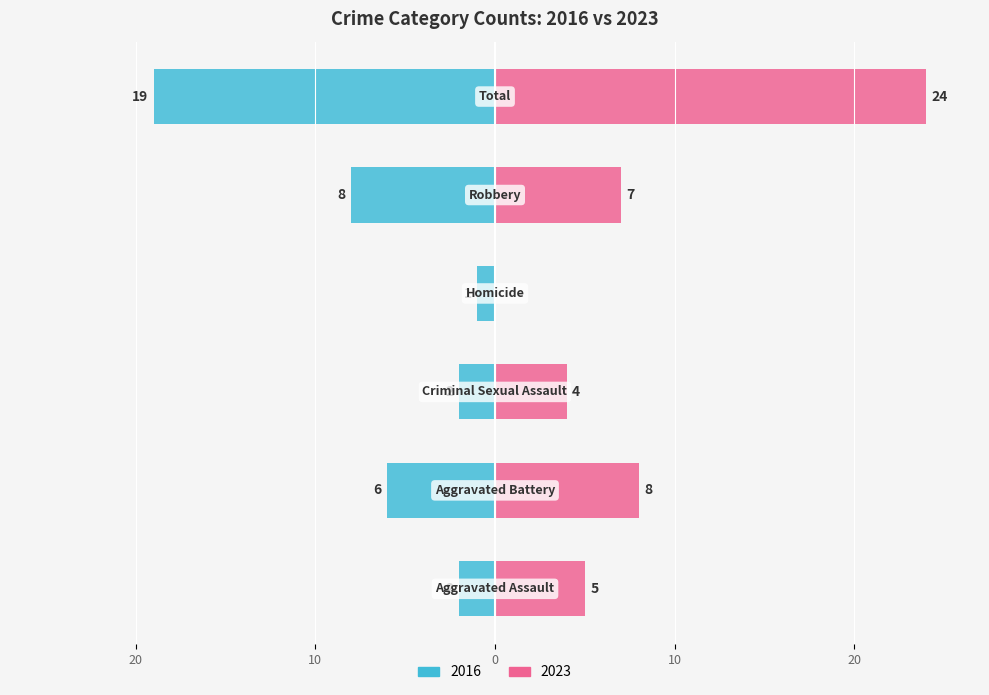

At how many categories does at least one series exceed -17?

6